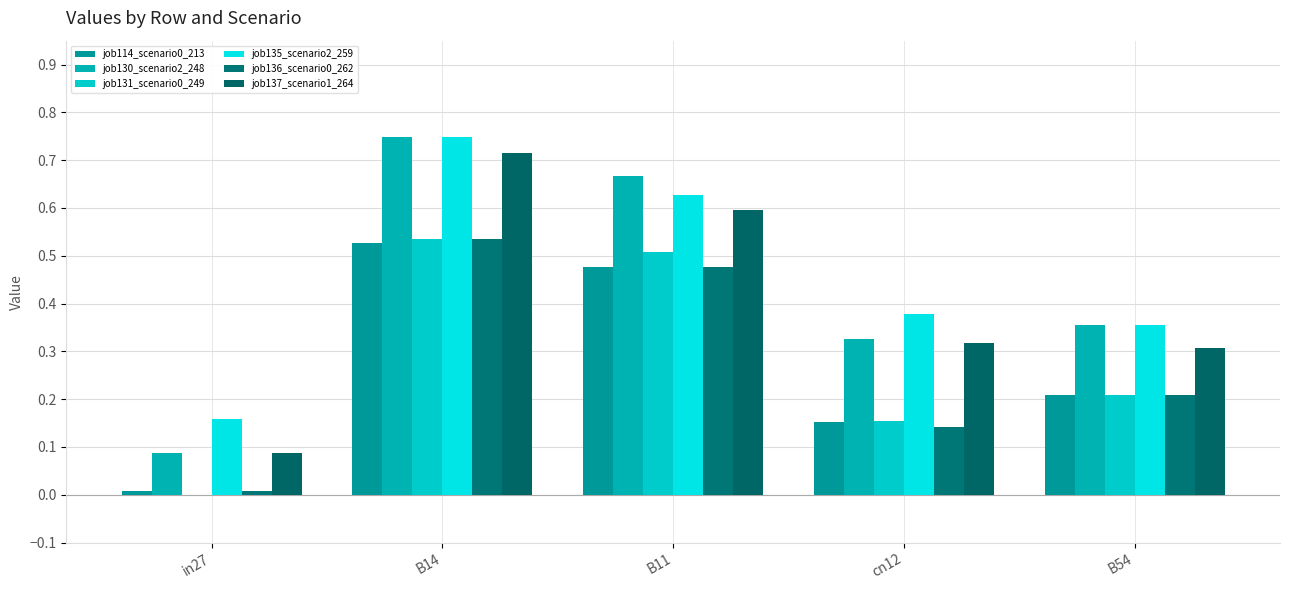

Reading left to right, extract all data points from this chart.

job114_scenario0_213: 0.0	0.5	0.5	0.2	0.2
job130_scenario2_248: 0.1	0.7	0.7	0.3	0.4
job131_scenario0_249: 0.0	0.5	0.5	0.2	0.2
job135_scenario2_259: 0.2	0.7	0.6	0.4	0.4
job136_scenario0_262: 0.0	0.5	0.5	0.1	0.2
job137_scenario1_264: 0.1	0.7	0.6	0.3	0.3